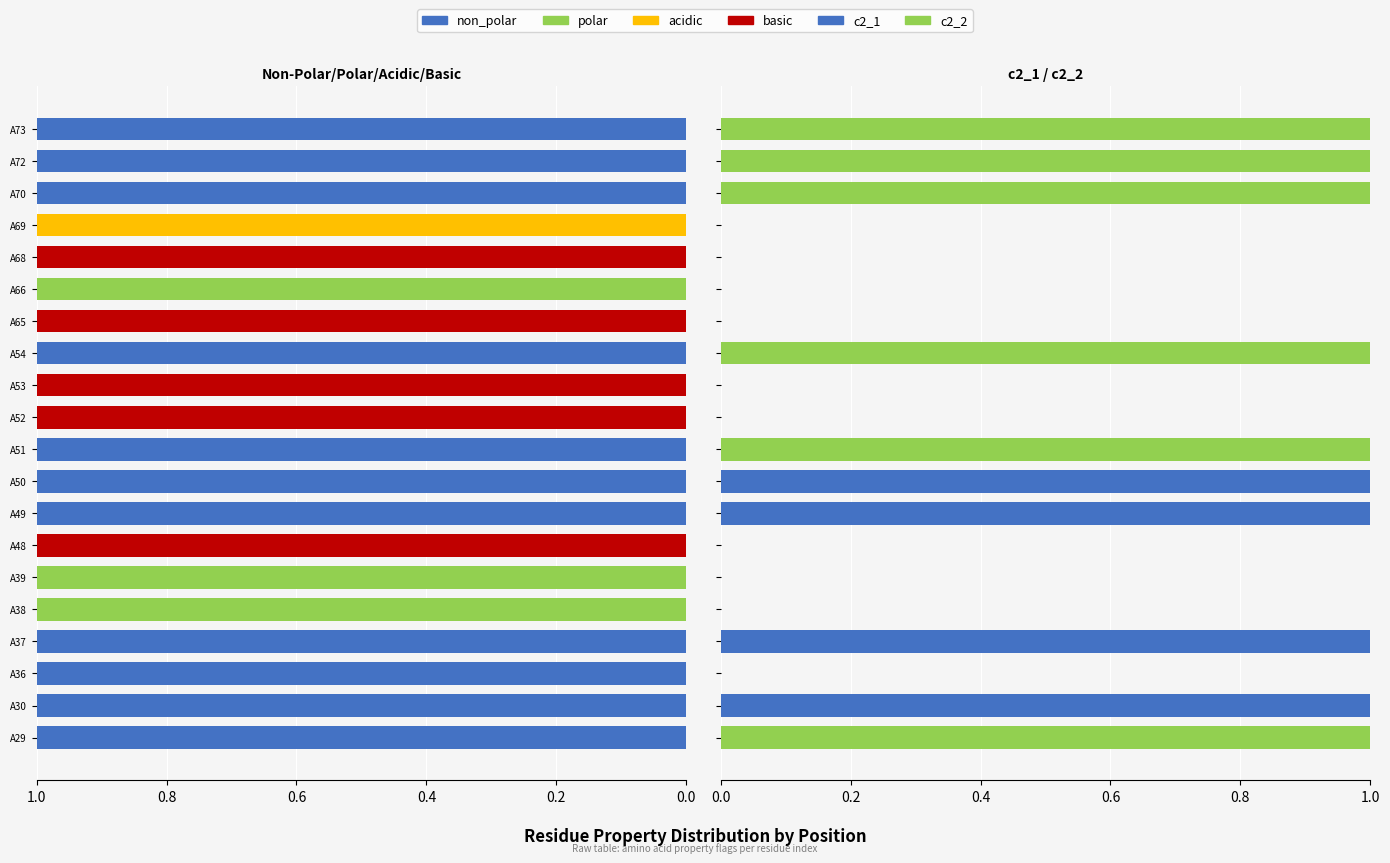

What is the total value across all series at A51?

2